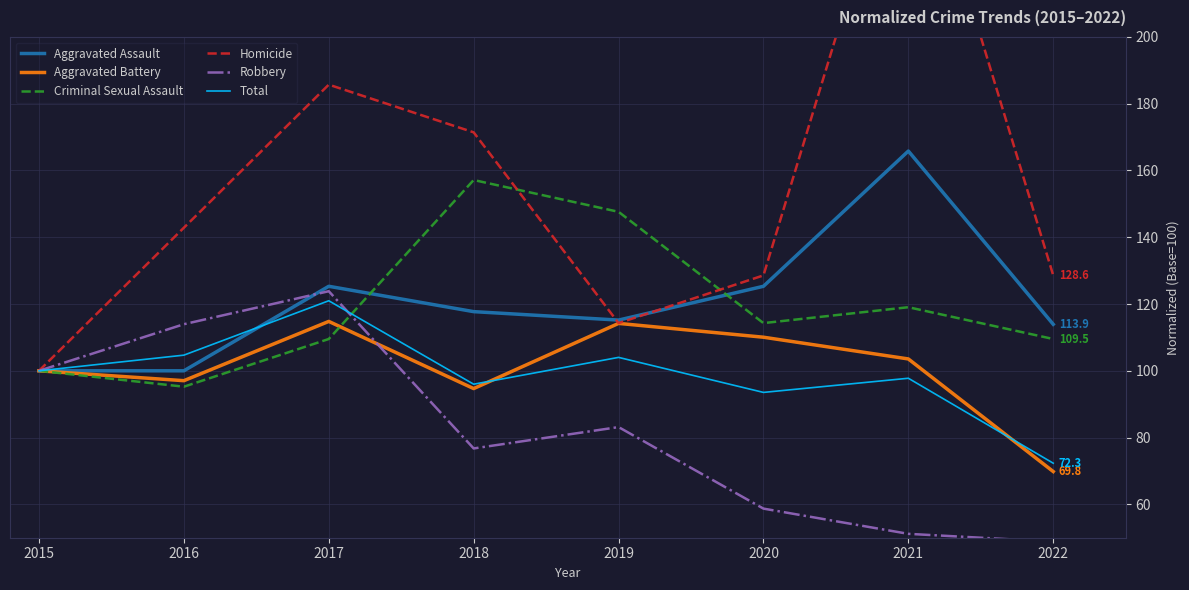

What are all the series names shown in the legend?

Aggravated Assault, Aggravated Battery, Criminal Sexual Assault, Homicide, Robbery, Total